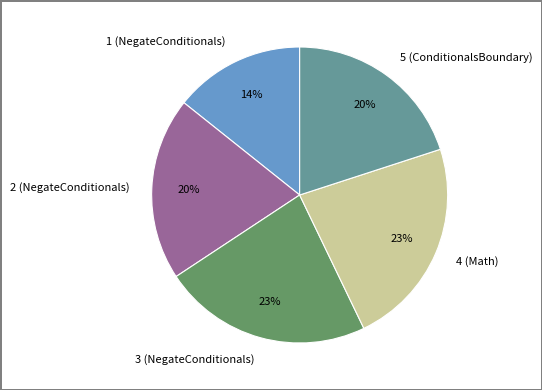

True or false: 5 (ConditionalsBoundary) accounts for 20% of the total.

True